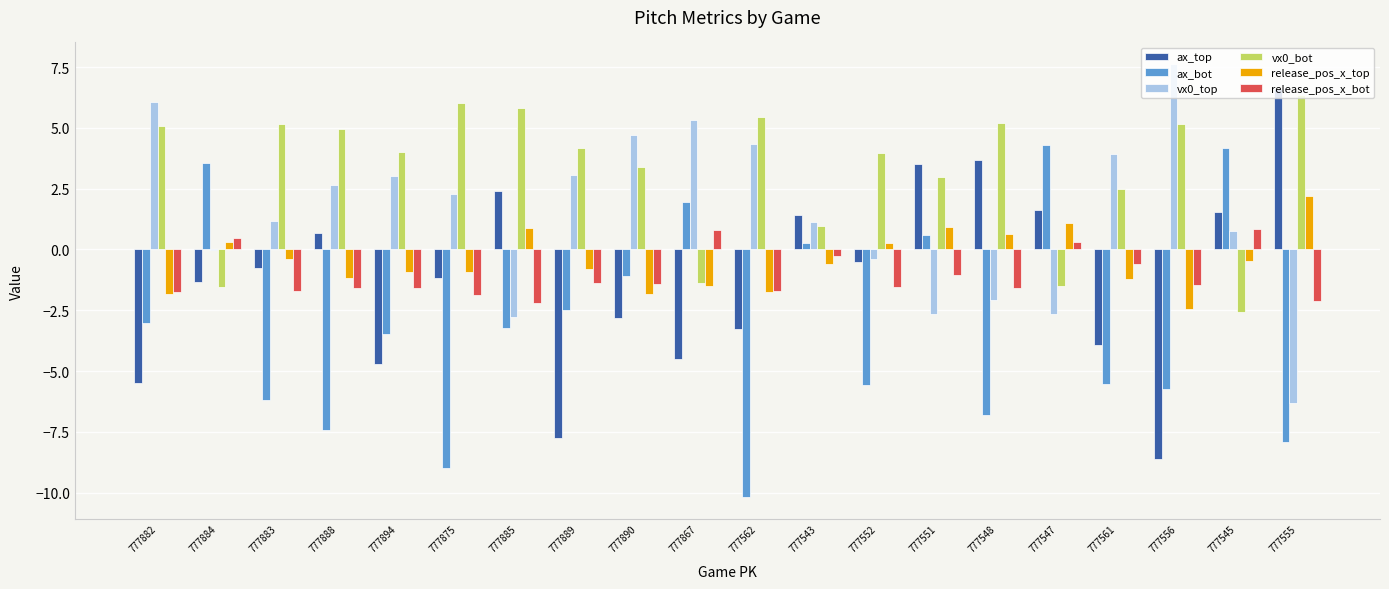

What is the total value across all series at 777556?

-5.5